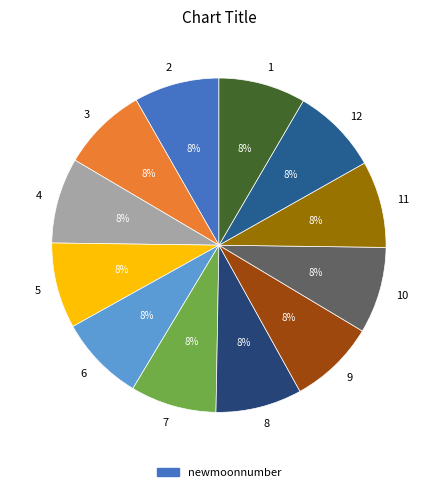

Is it true that 3 is 8% of the pie?

True